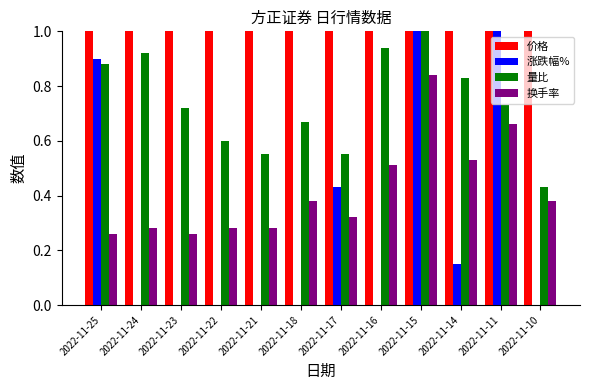

What are all the series names shown in the legend?

价格, 涨跌幅%, 量比, 换手率